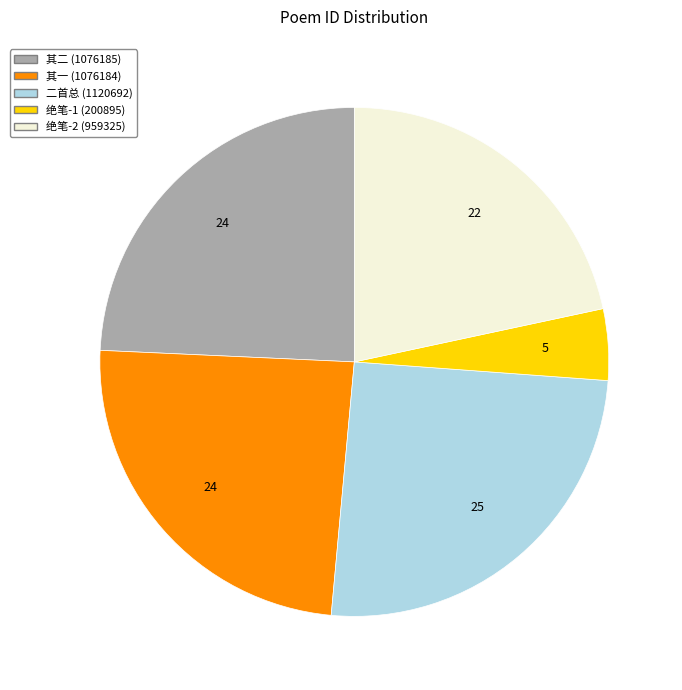

Is 绝笔-2 (959325) the majority of the pie?

No